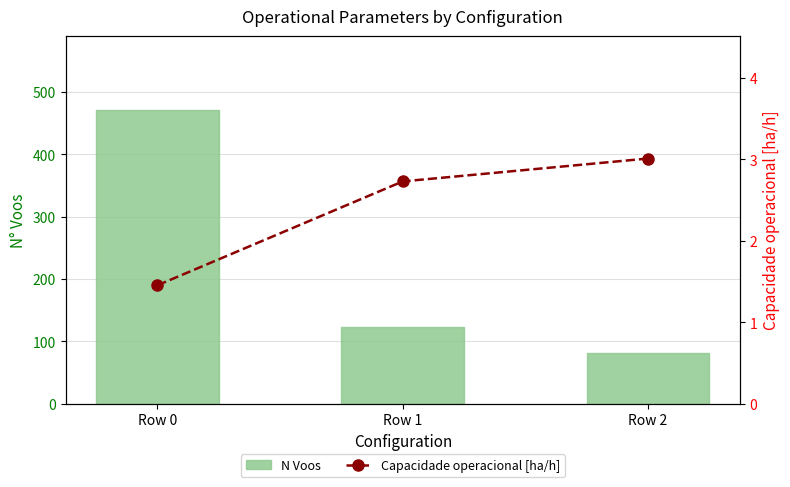

Rank the series by their average value, from highest to lowest.

N Voos, Capacidade operacional [ha/h]